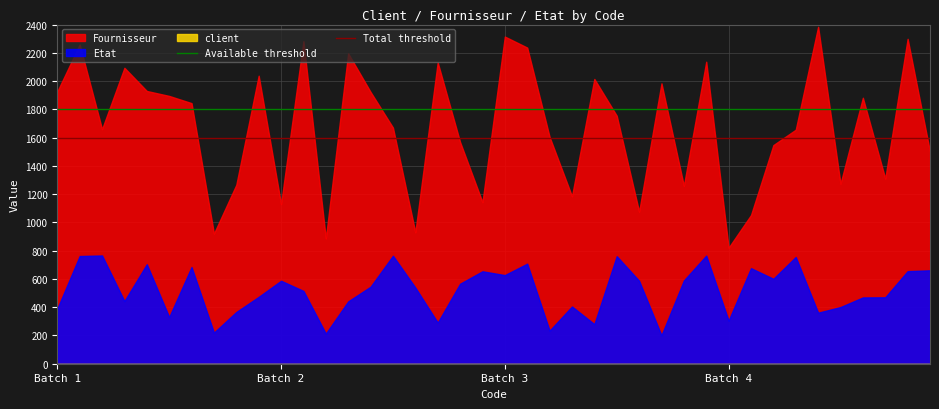

What is the average value of the Available threshold series?

1800